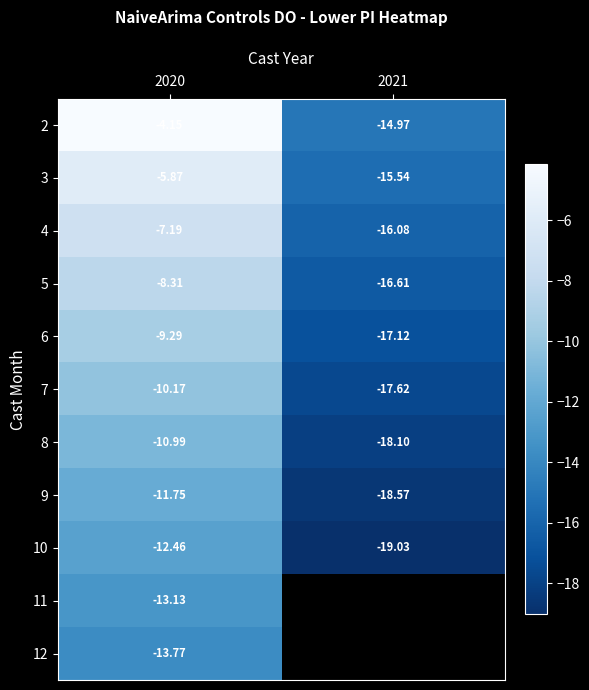

What is the sum of the 10 values at 2020 and 2021?

-31.5